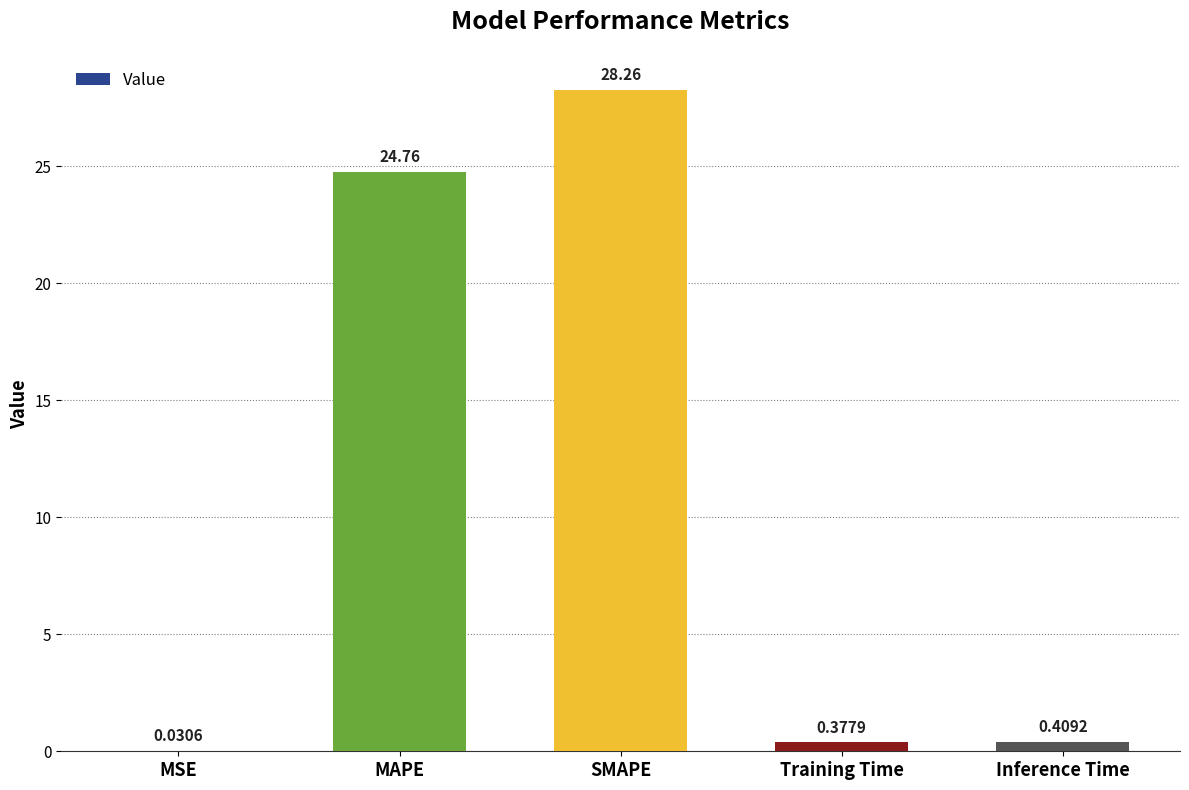

At which category does the chart reach its peak across all series?

SMAPE